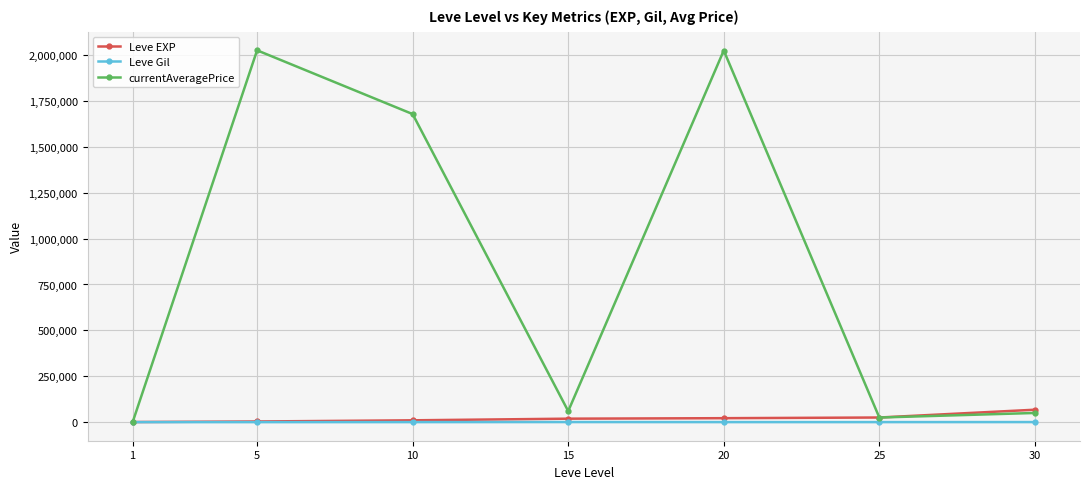

How many data points does each series have?

7